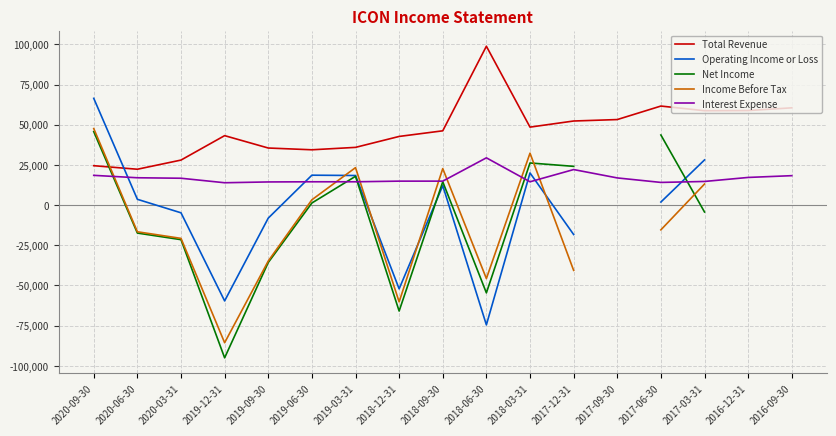

Rank the series by their maximum value, from highest to lowest.

Total Revenue, Operating Income or Loss, Income Before Tax, Net Income, Interest Expense